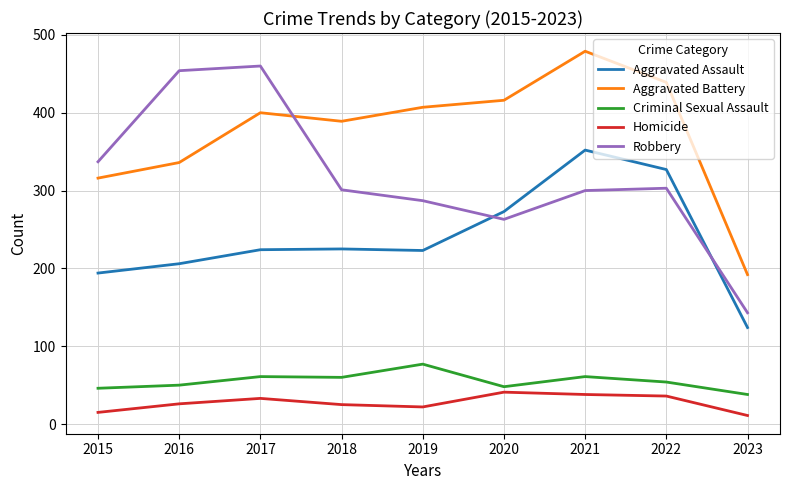

True or false: Criminal Sexual Assault and Aggravated Battery cross at least once.

False